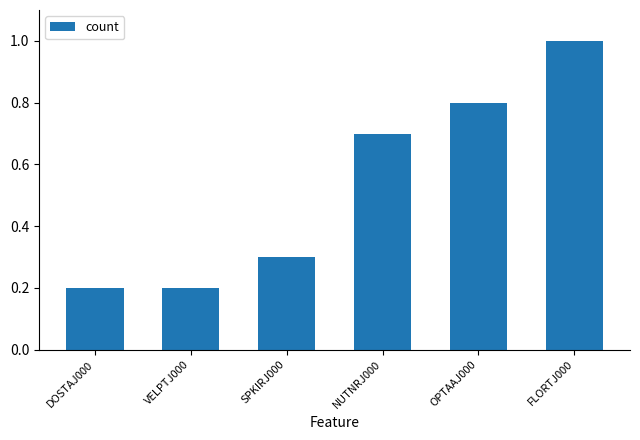

At which category does the chart reach its peak across all series?

FLORTJ000